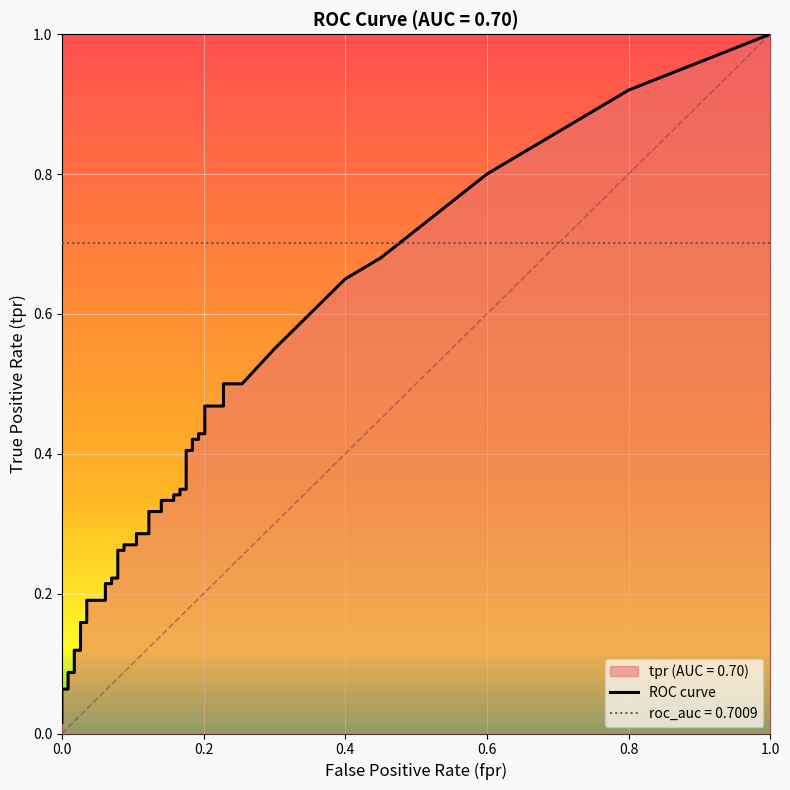

True or false: fpr has more than 1 points higher than both neighbors.

False